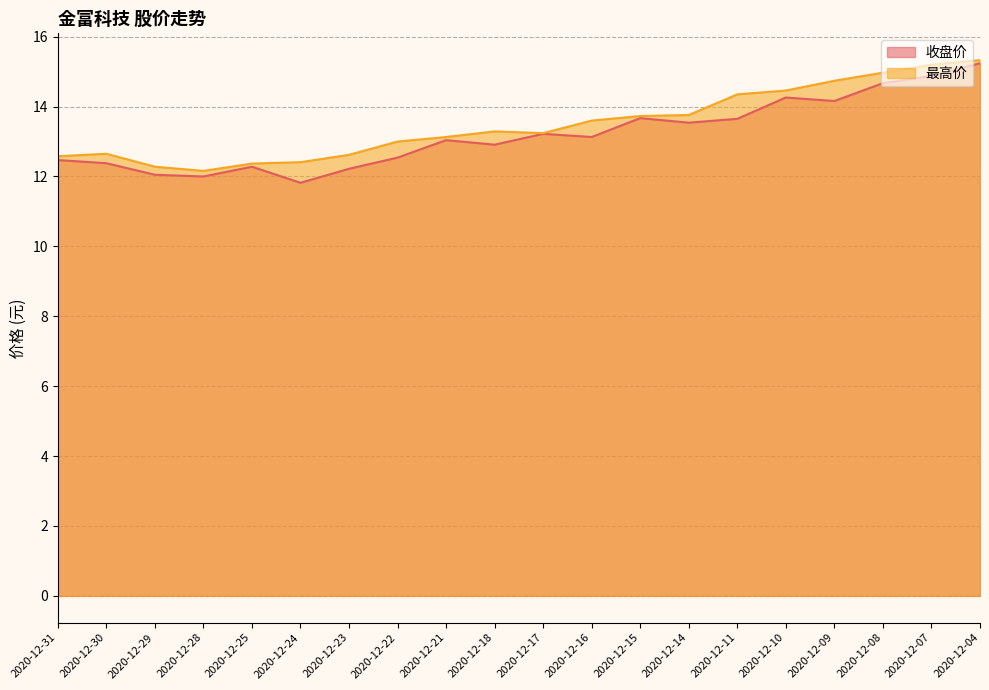

Which series has the largest range (max minus min)?

收盘价